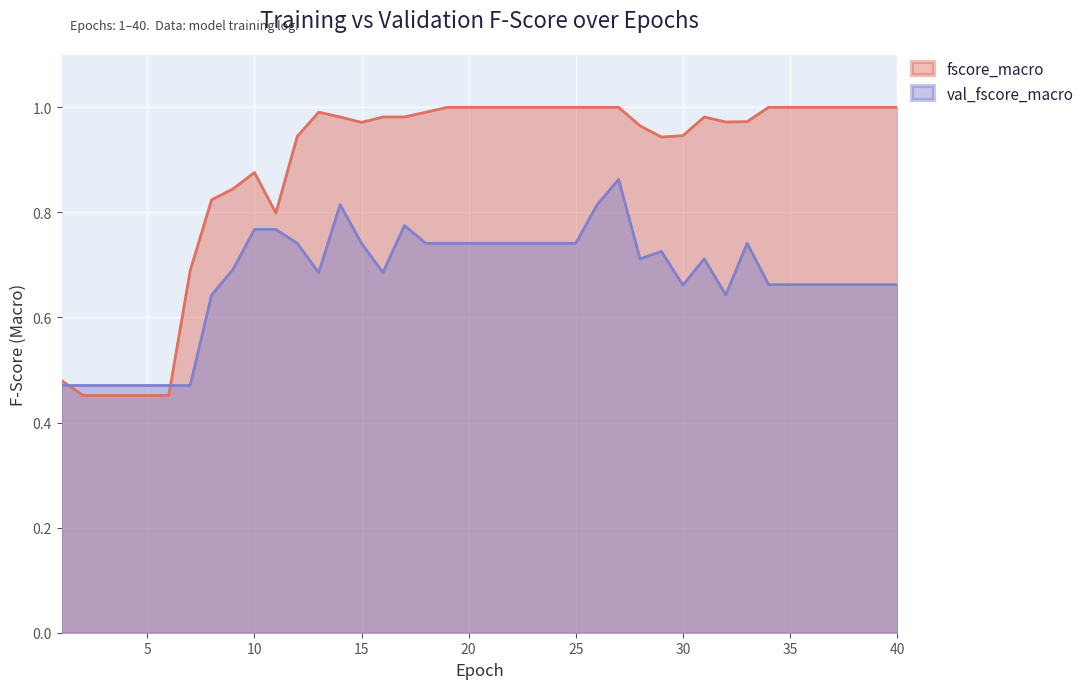

How many interior local valleys does the val_fscore_macro series have?

5